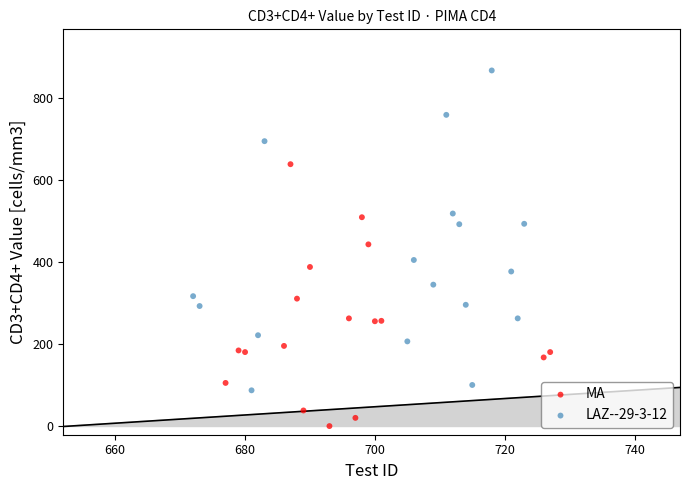

Which series contains the lowest Y value?

MA